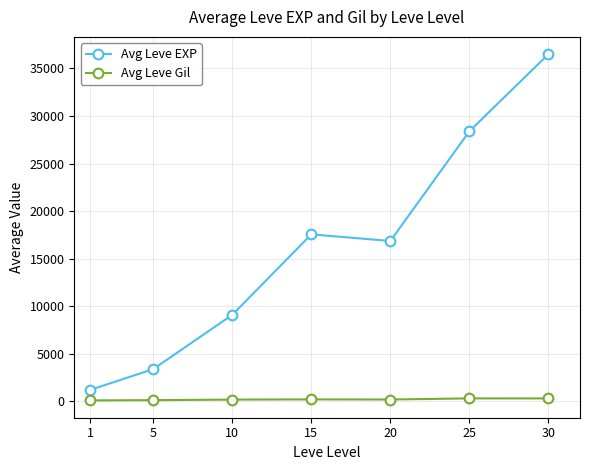

What is the difference between the Avg Leve Gil values at 5 and 15?

81.2